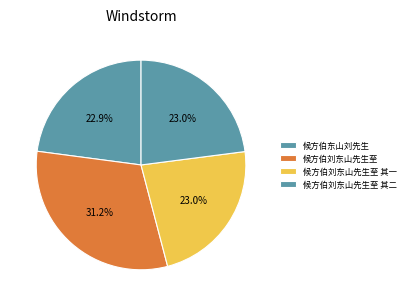

True or false: 候方伯刘东山先生至 accounts for 31% of the total.

True